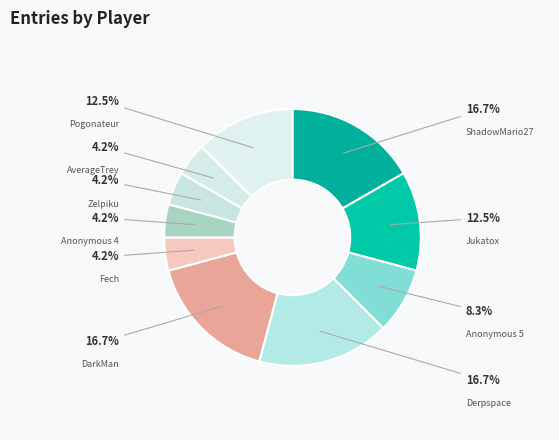

To the nearest percent, what percentage of the pie is Anonymous 5?

8%